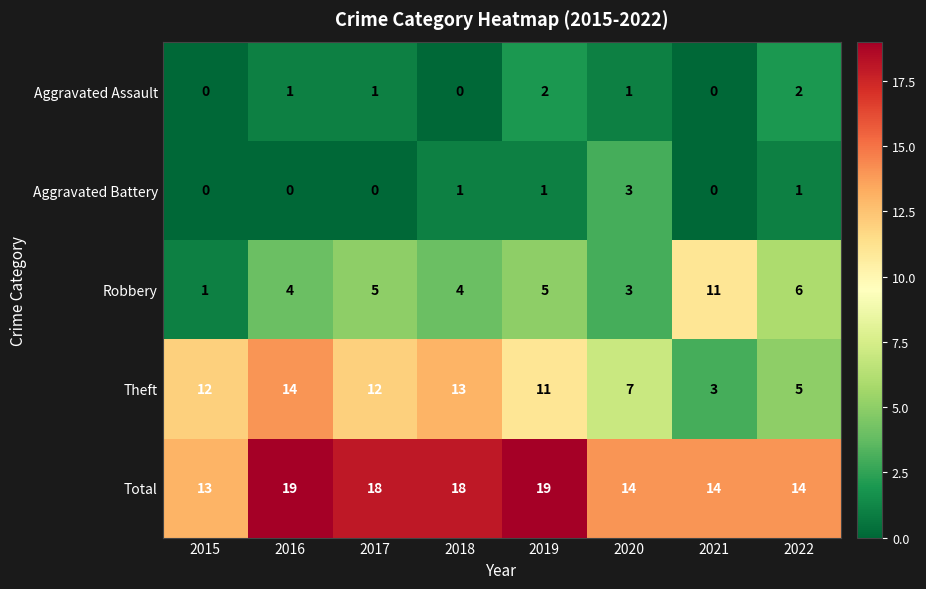

What is the sum of all Robbery values?

39